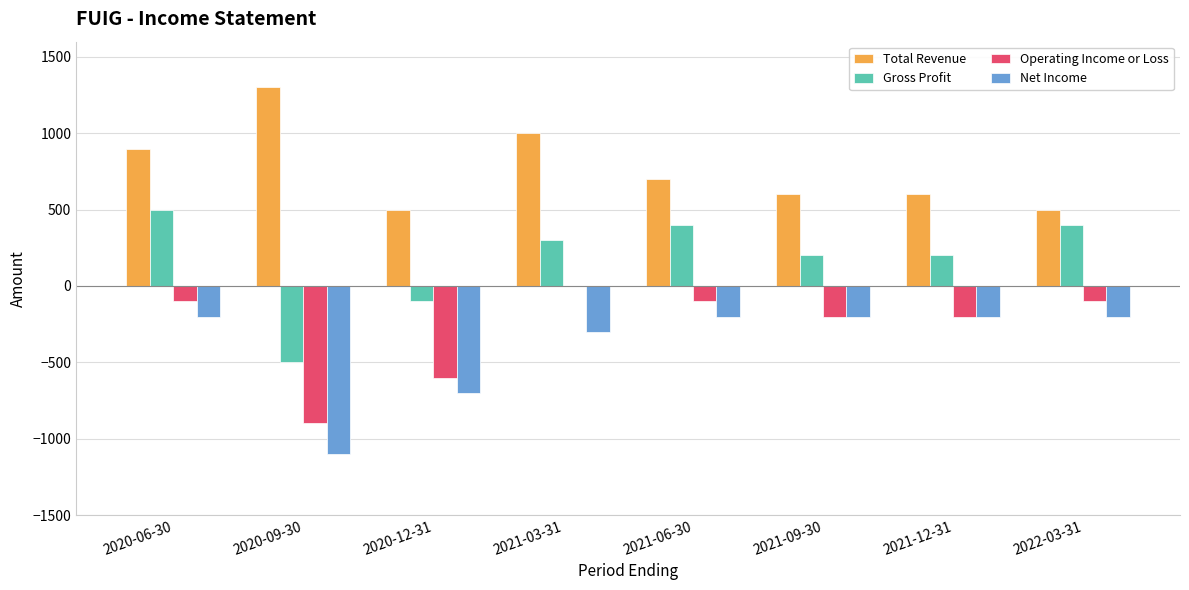

Is the value of Total Revenue at 2021-06-30 greater than the value of Operating Income or Loss at 2021-12-31?

Yes